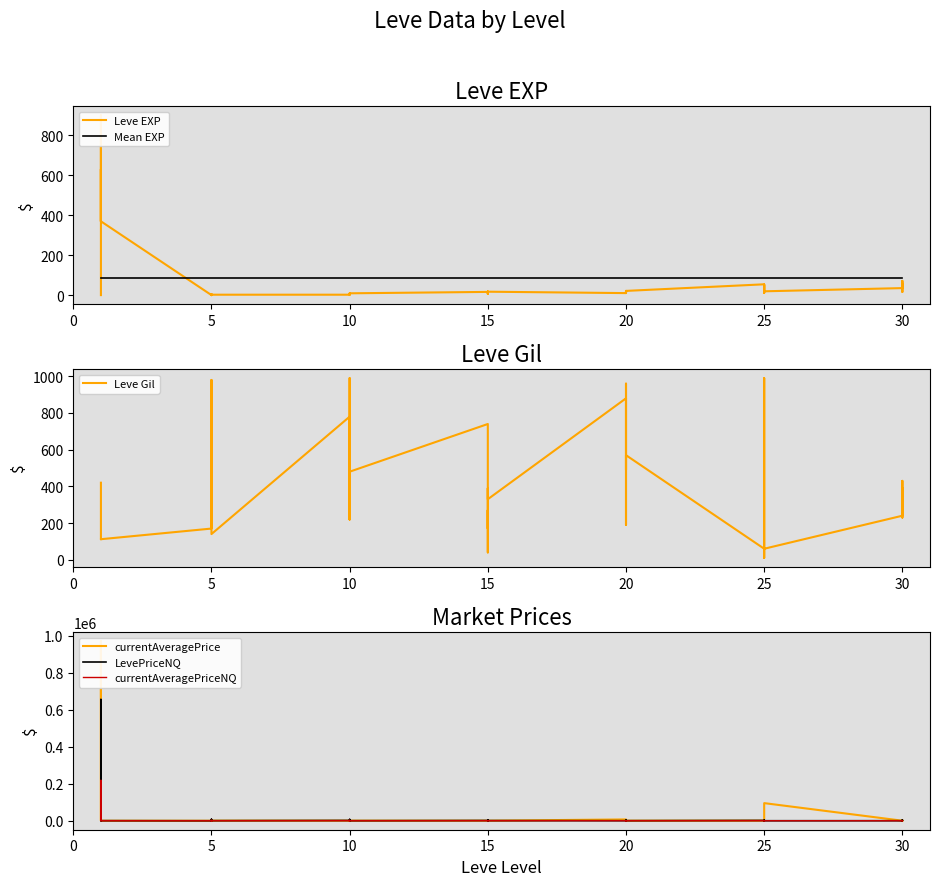

Between which two adjacent categories do currentAveragePrice and Leve EXP first intersect?

15 and 20